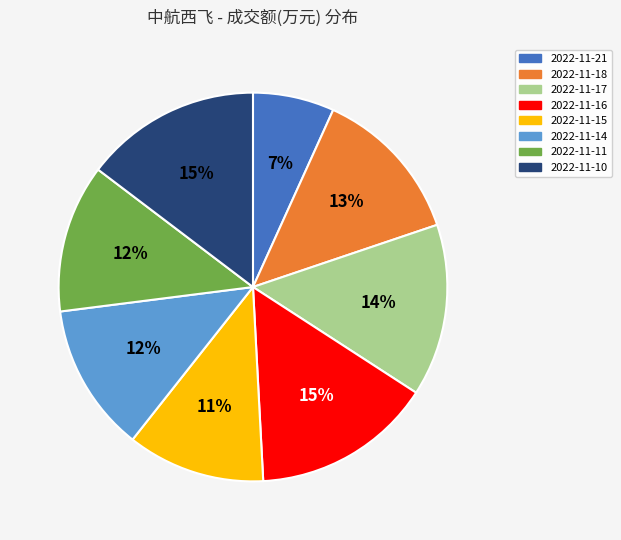

Which has a higher value, 2022-11-15 or 2022-11-18?

2022-11-18